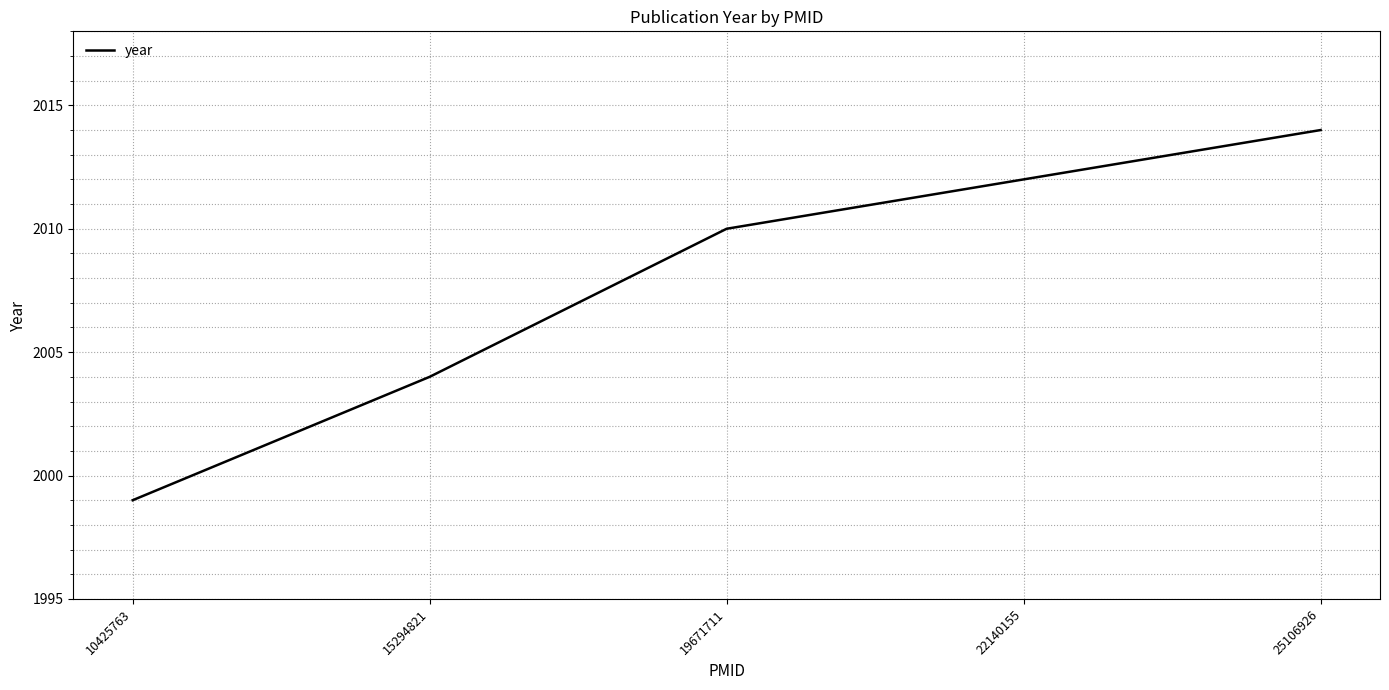

Count the values in the range 2004 to 2012.

3